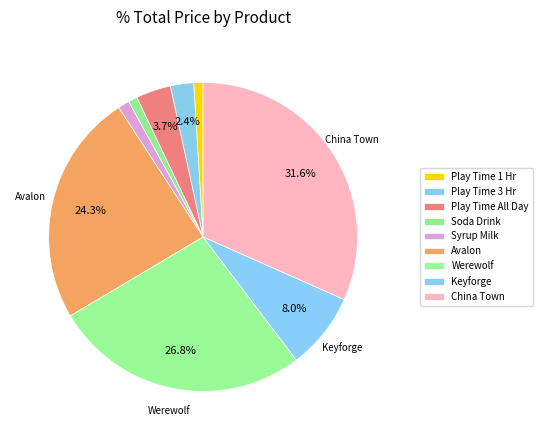

To the nearest percent, what is the average slice percentage?

11%